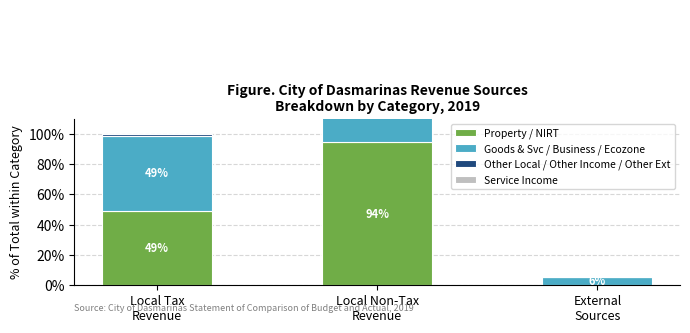

List the series in order of their peak value, highest first.

Property / NIRT, Goods & Svc / Business / Ecozone, Service Income, Other Local / Other Income / Other Ext